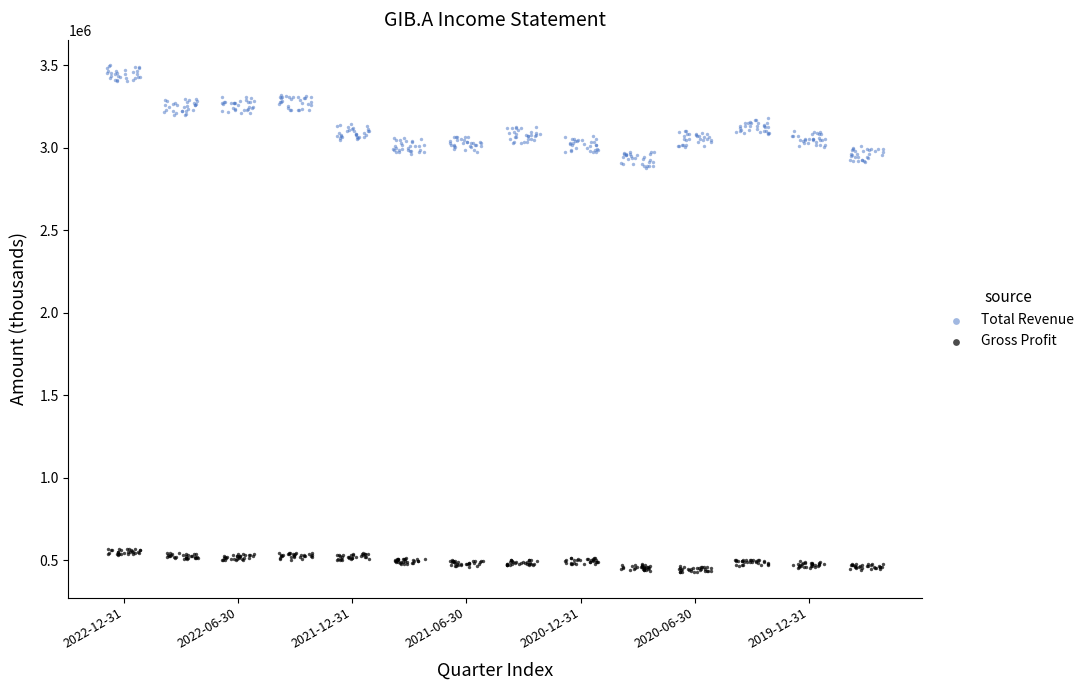

Which series has the largest Y range (max minus min)?

Total Revenue